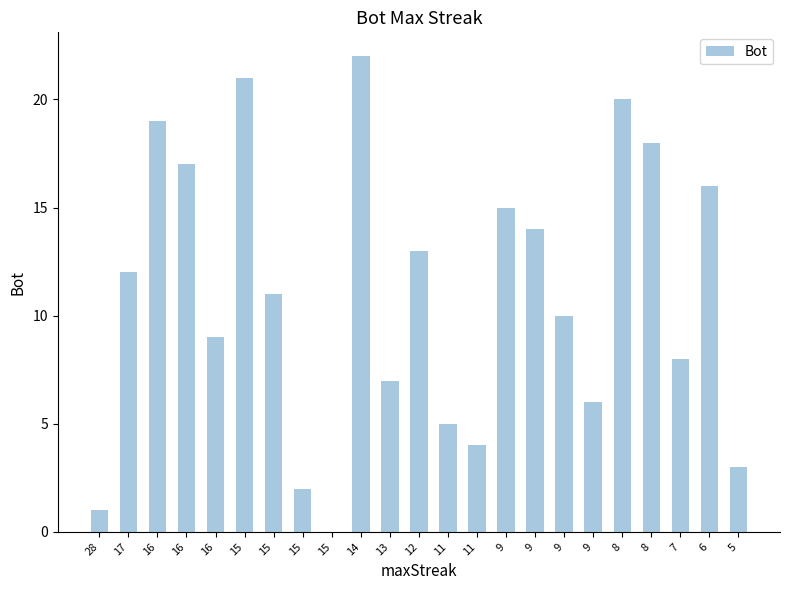

What value does the data have at 11, to the nearest 5?

5